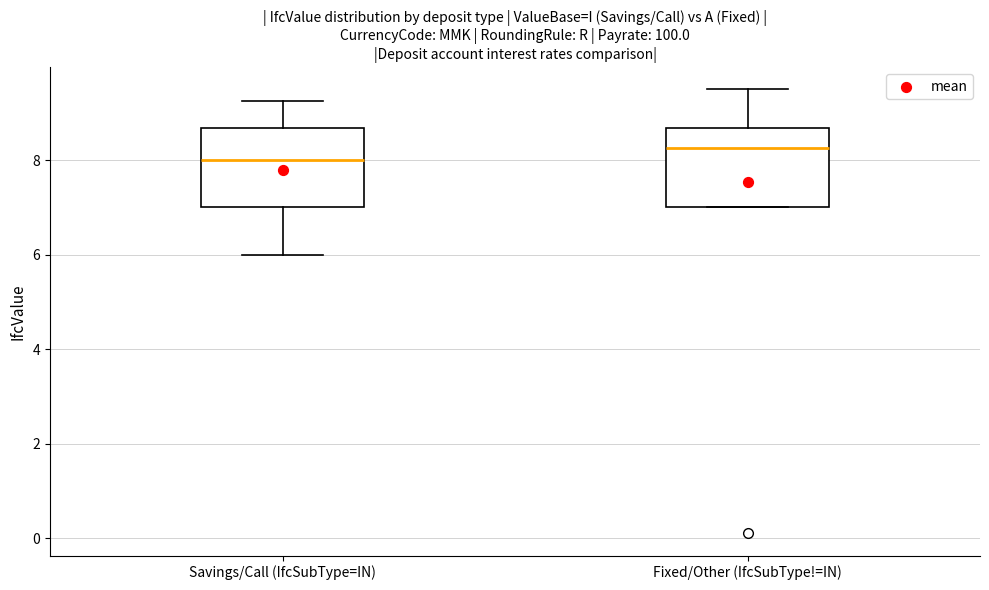

Reading left to right, transcribe this box plot: for each box, give where its median line is, the range the box spans, and where its two whiskers end, as read against the y-axis. The values are not printed on the chart, so give them approximately, as read against the axis.

Savings/Call (IfcSubType=IN): median 8.0, box 7.0 to 8.6, whiskers 6.0 to 9.2
Fixed/Other (IfcSubType!=IN): median 8.2, box 7.0 to 8.6, whiskers 7.0 to 9.6